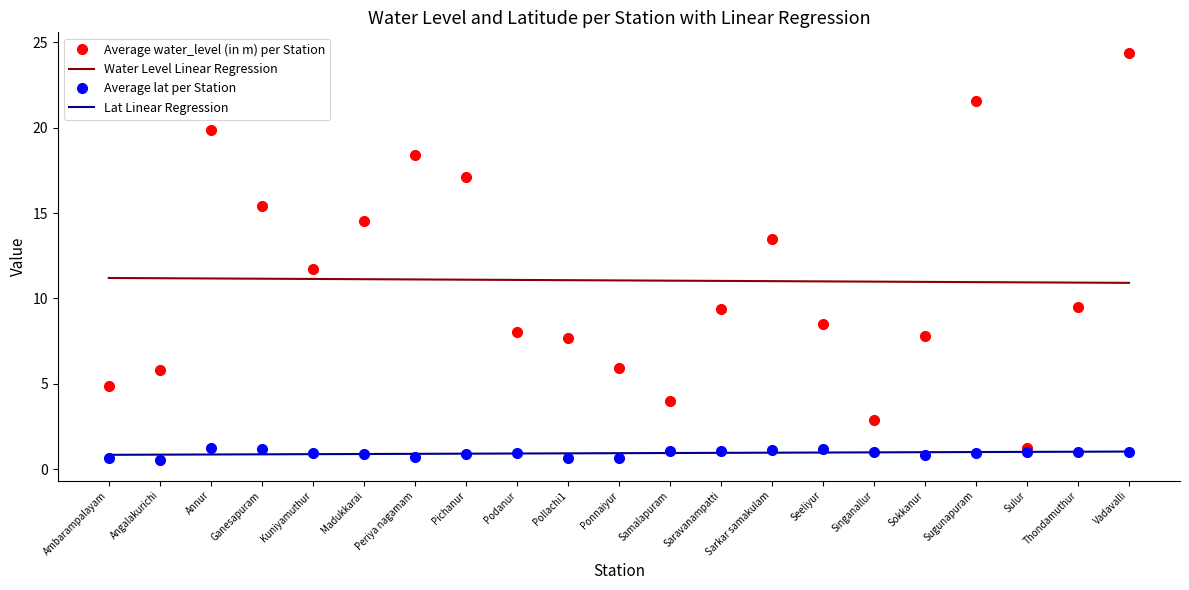

At which category is the sum across all series the highest?

Vadavalli